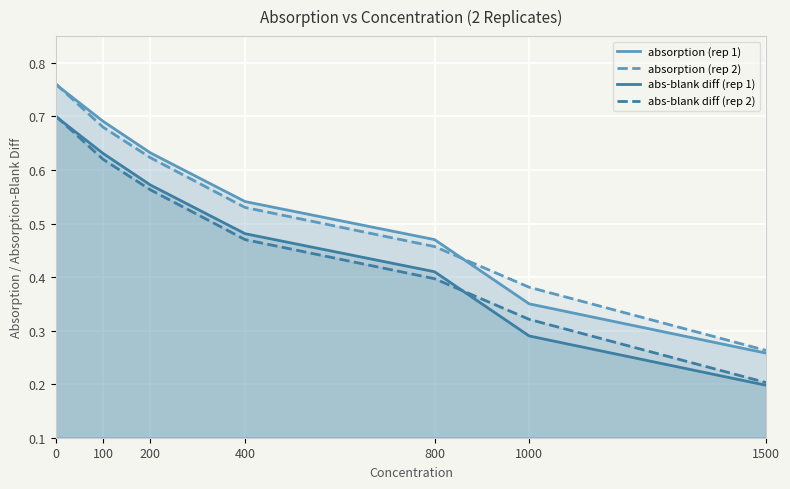

How many lines are shown in the chart?

4